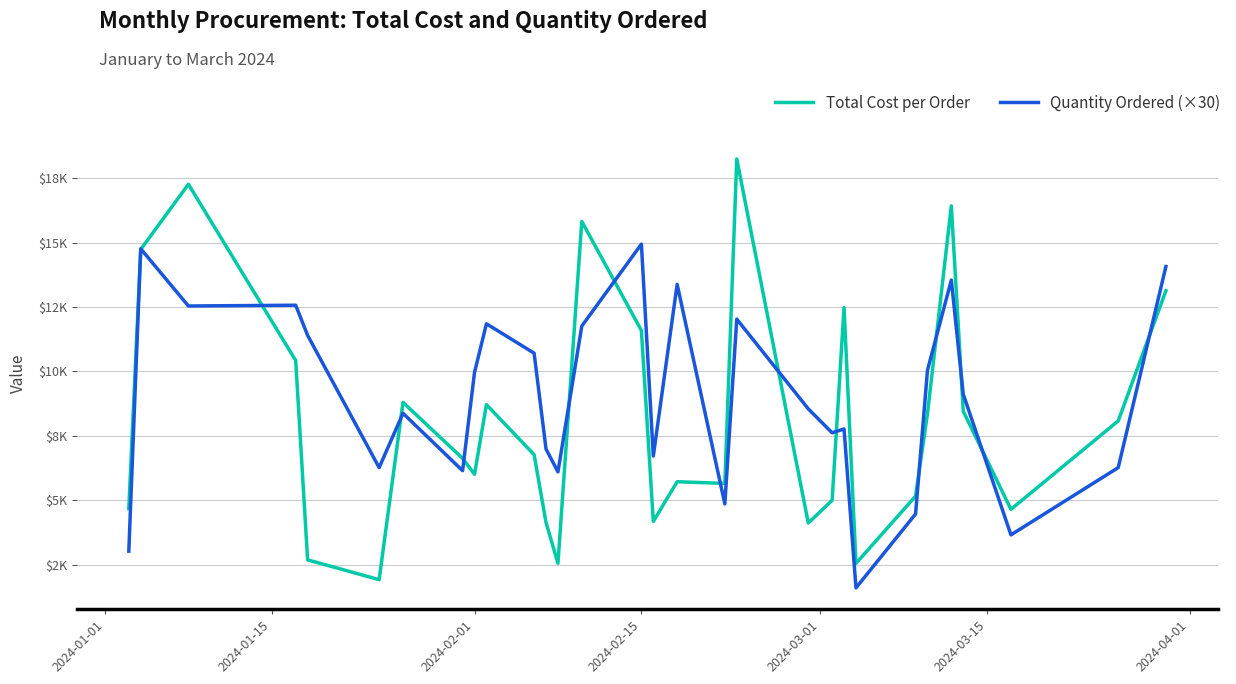

What are all the series names shown in the legend?

Total Cost per Order, Quantity Ordered (×30)